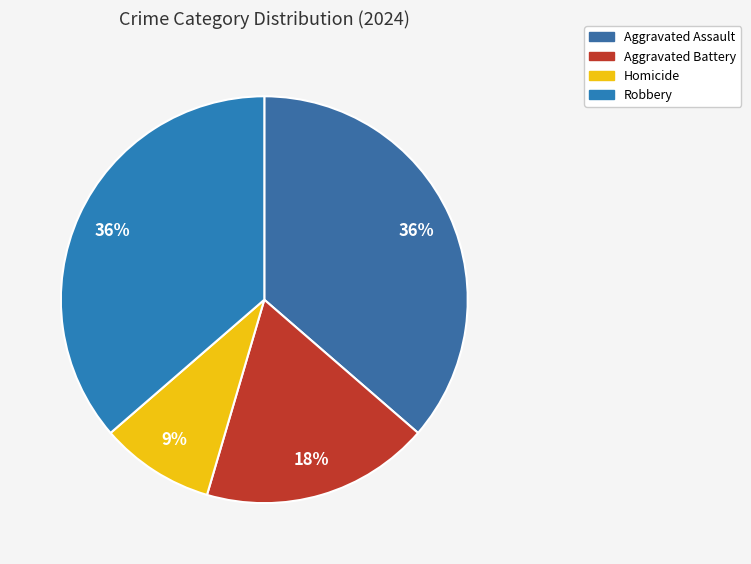

To the nearest percent, what percentage of the pie is Aggravated Battery?

18%